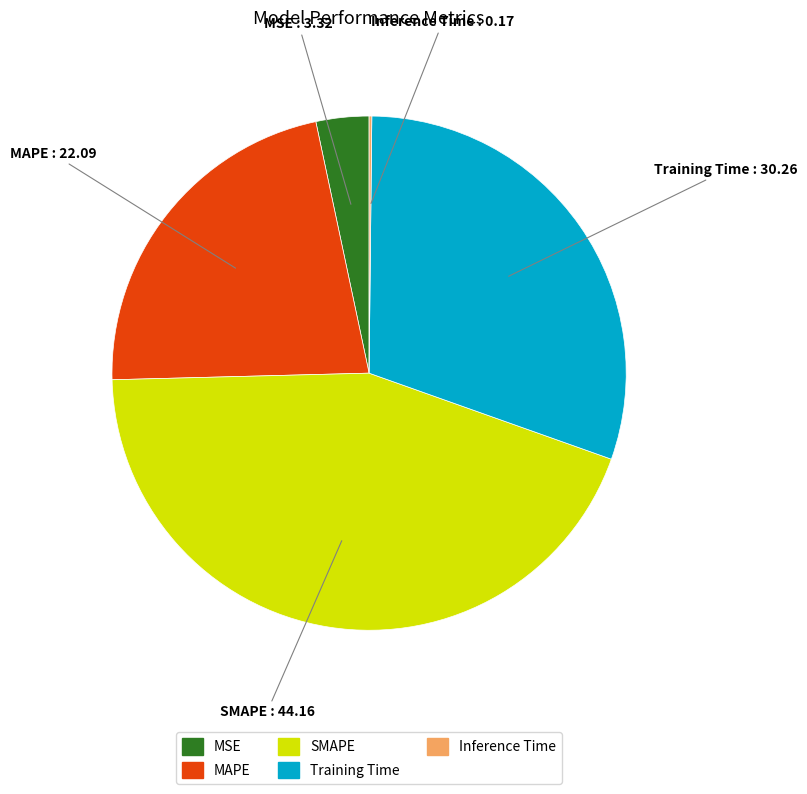

Does any single category account for the majority?

No